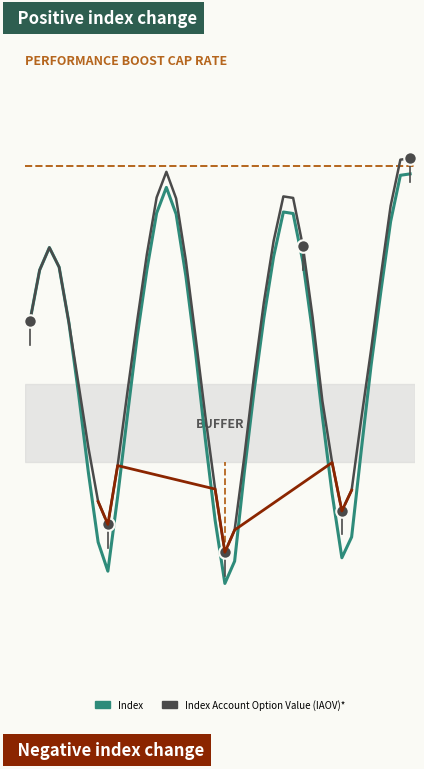

What is the sum of all Index Account Option Value (IAOV)* values?

7.1